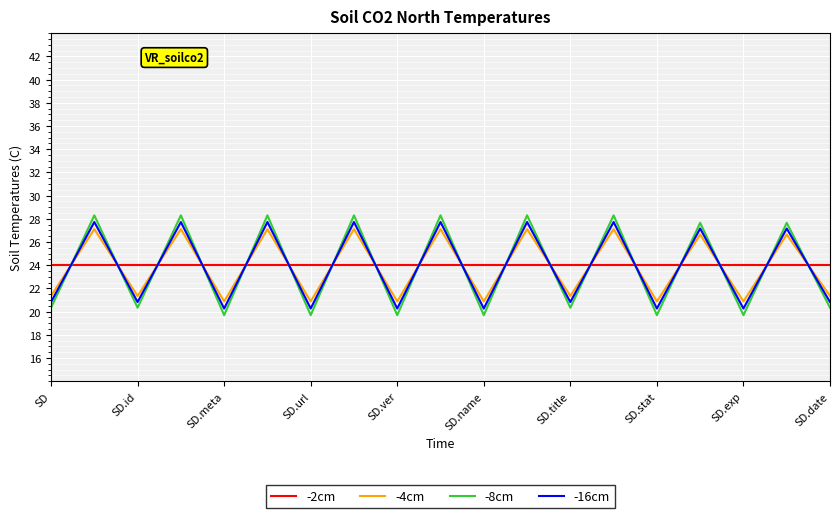

What is the highest value of the -4cm series?

27.1